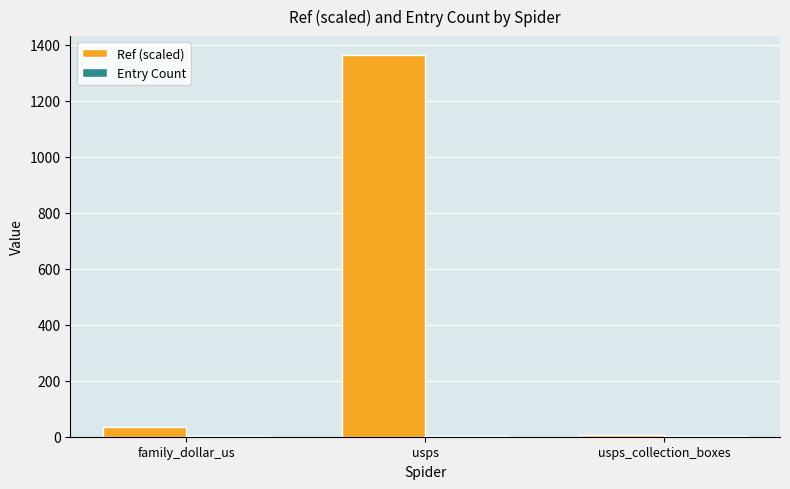

Between family_dollar_us and usps, which series saw the biggest shift?

Ref (scaled)